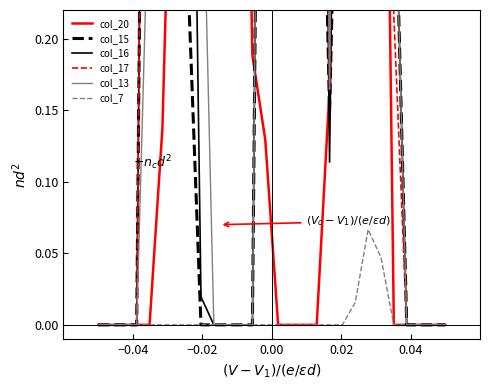

What is the highest value of the col_15 series?

1.0